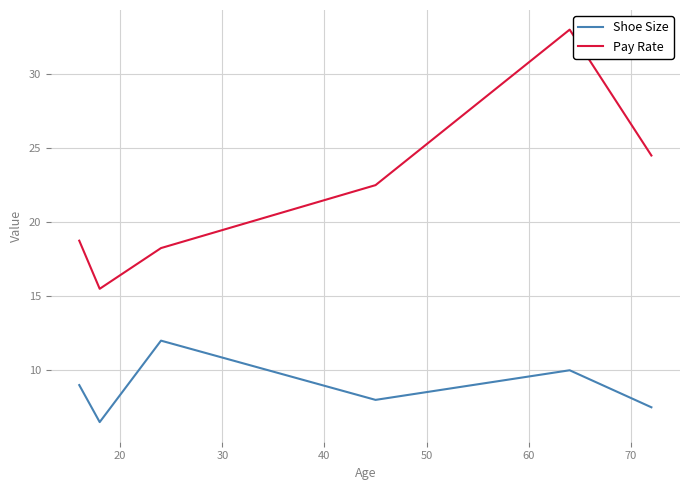

Rank the series by their average value, from lowest to highest.

Shoe Size, Pay Rate